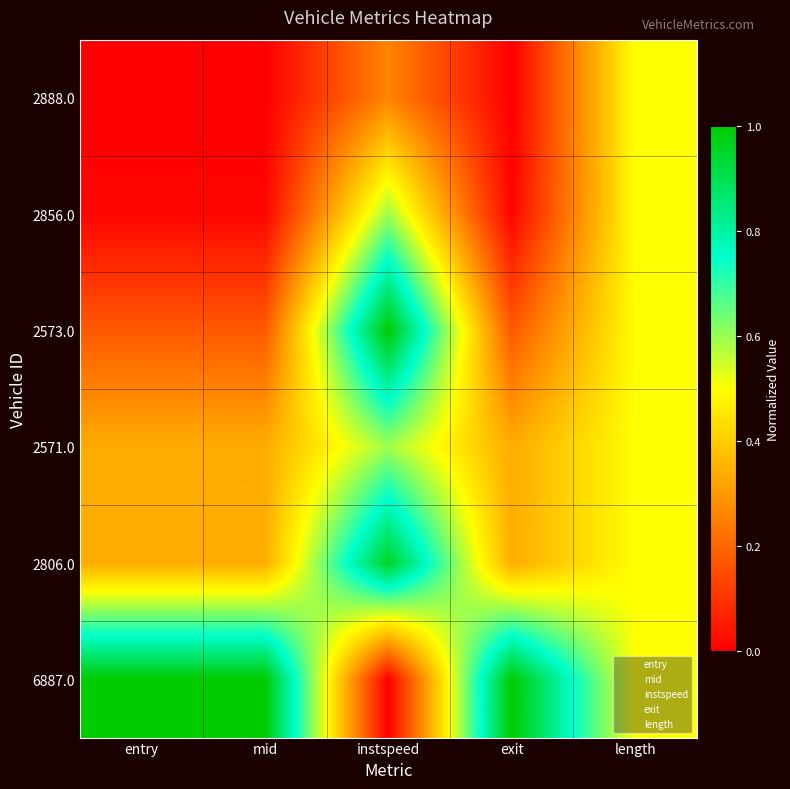

Which series has the largest total across all categories?

6887.0